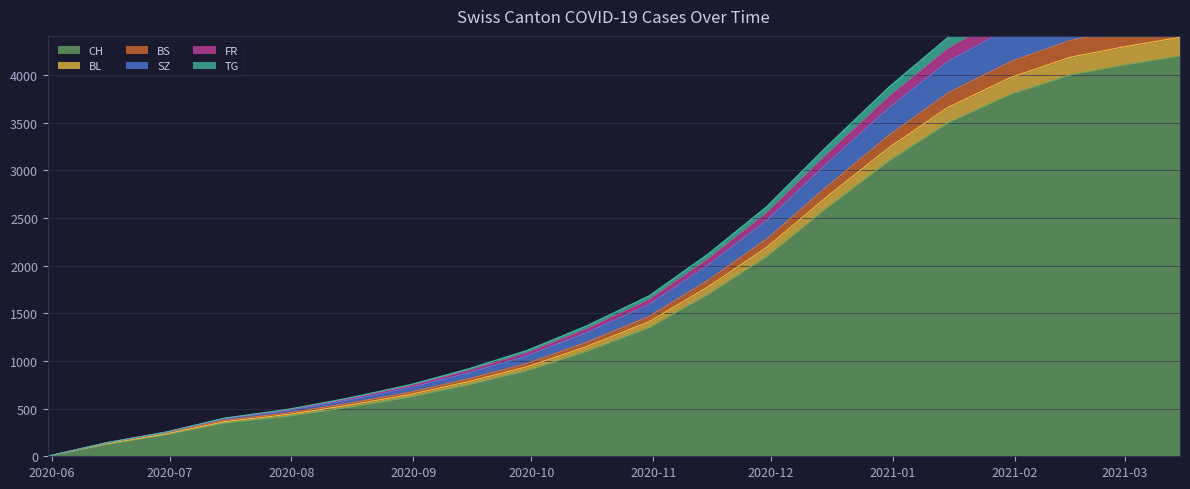

True or false: SZ and CH cross at least once.

False